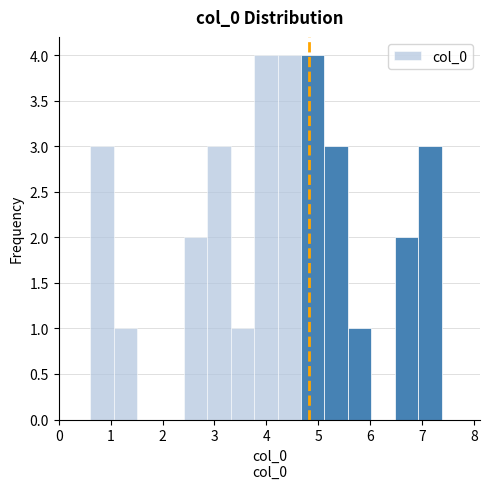

Reading left to right, list every bar in this chart as the range it spans on the x-axis followed by its height. Neither the bar edges nor the heights are printed on the chart, so give them approximately, as read against the axes.

0.6 to 1.1: 3
1.1 to 1.5: 1
1.5 to 2.0: 0
2.0 to 2.4: 0
2.4 to 2.9: 2
2.9 to 3.3: 3
3.3 to 3.8: 1
3.8 to 4.2: 4
4.2 to 4.7: 4
4.7 to 5.1: 4
5.1 to 5.6: 3
5.6 to 6.0: 1
6.0 to 6.5: 0
6.5 to 6.9: 2
6.9 to 7.4: 3